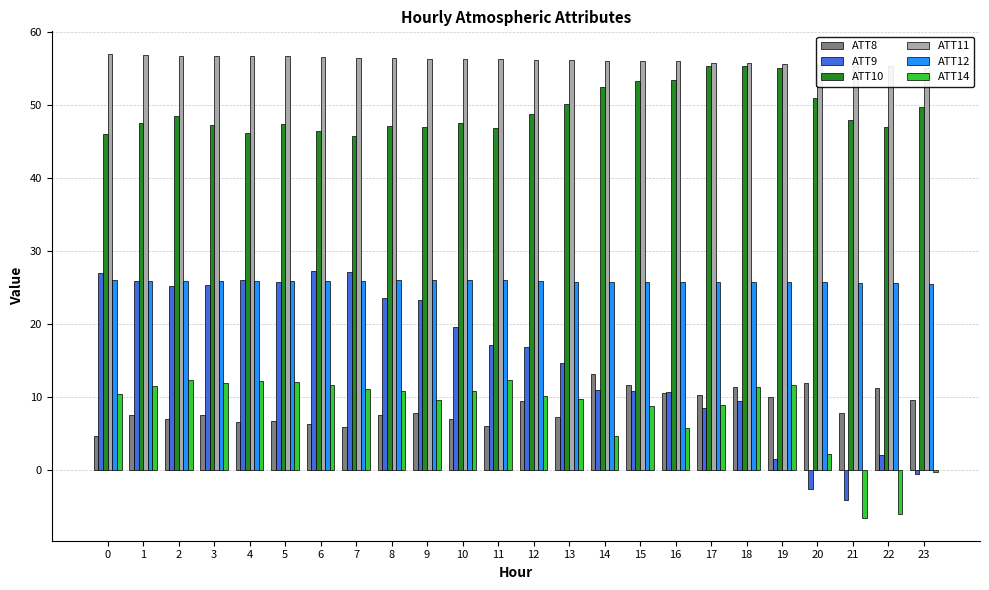

Which series has the largest total across all categories?

ATT11